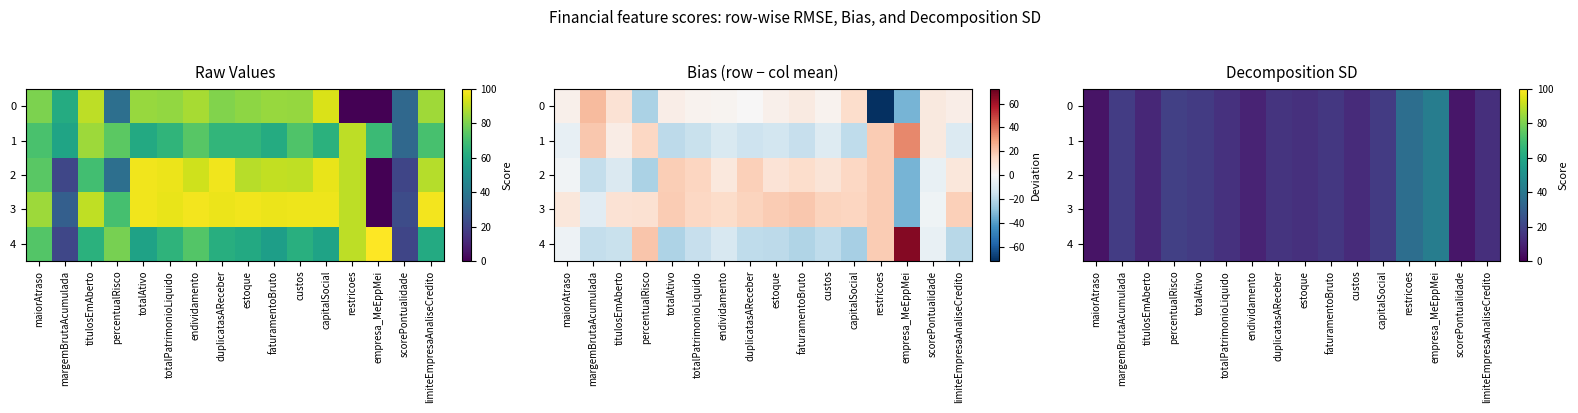

What is the sum of all 2 values?

267.3